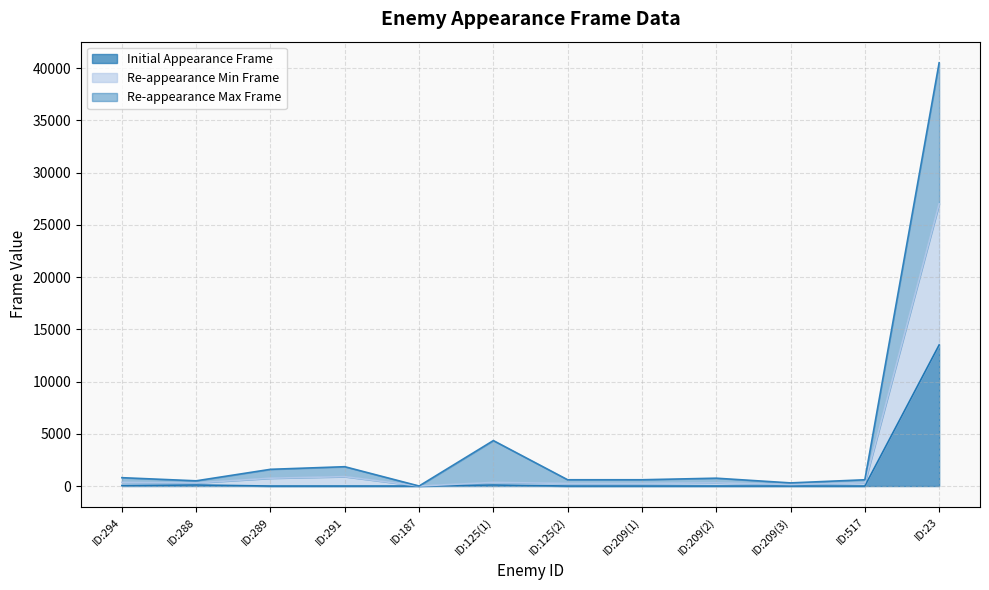

List the labels in order of Re-appearance Min Frame value, smallest first.

ID:187, ID:209(3), ID:125(2), ID:209(1), ID:288, ID:517, ID:209(2), ID:294, ID:125(1), ID:289, ID:291, ID:23